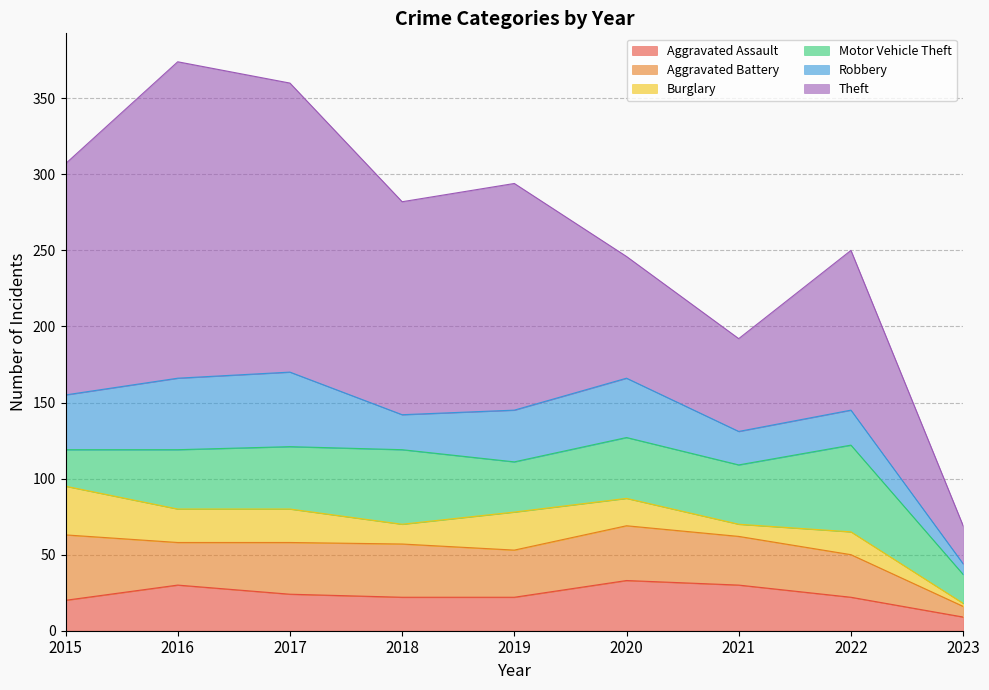

What is the sum of all Aggravated Assault values?

212